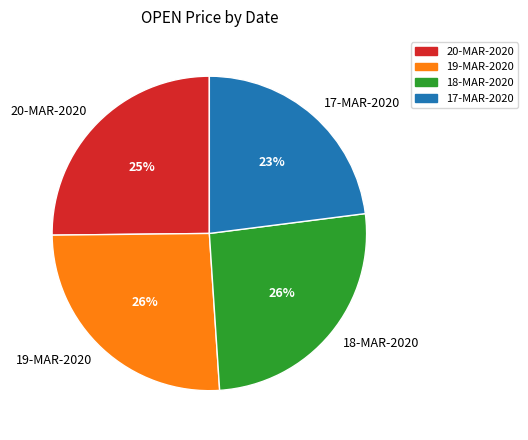

To the nearest percent, what is the combined percentage of 19-MAR-2020 and 17-MAR-2020?

49%